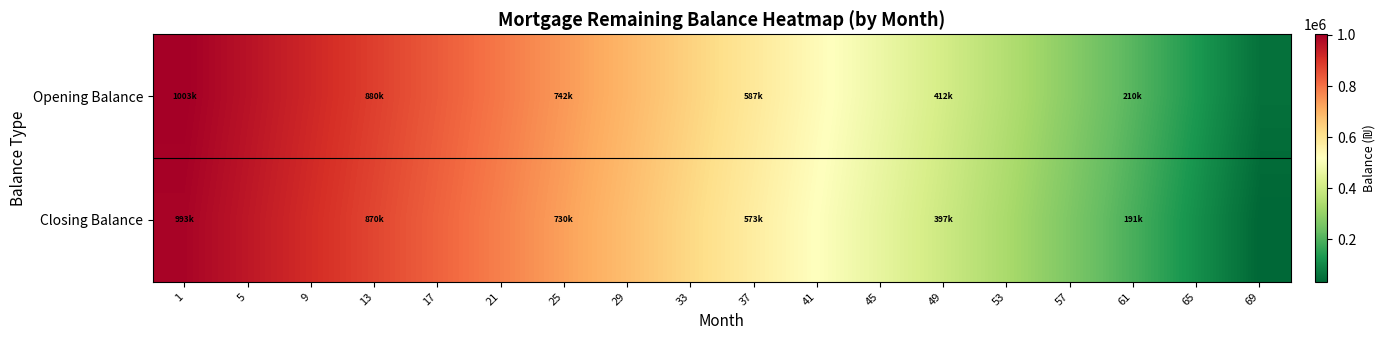

Which series has the largest total across all categories?

Opening Balance